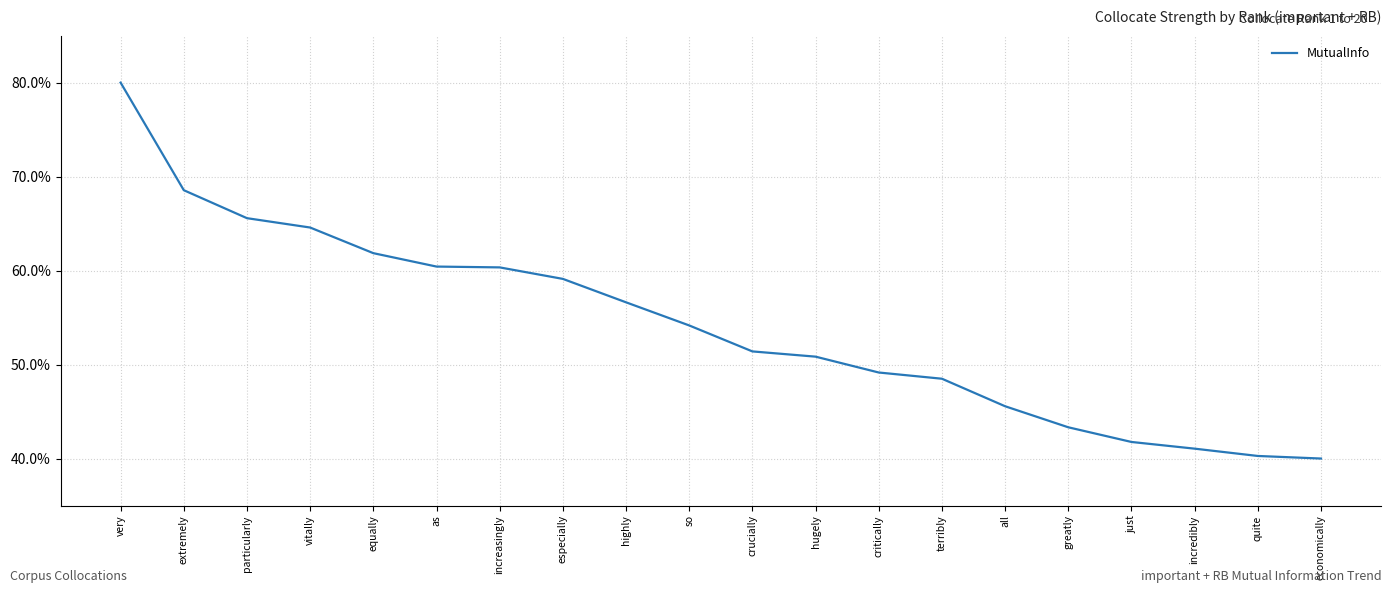

The chart shows a value of 43.3 at greatly. True or false?

True